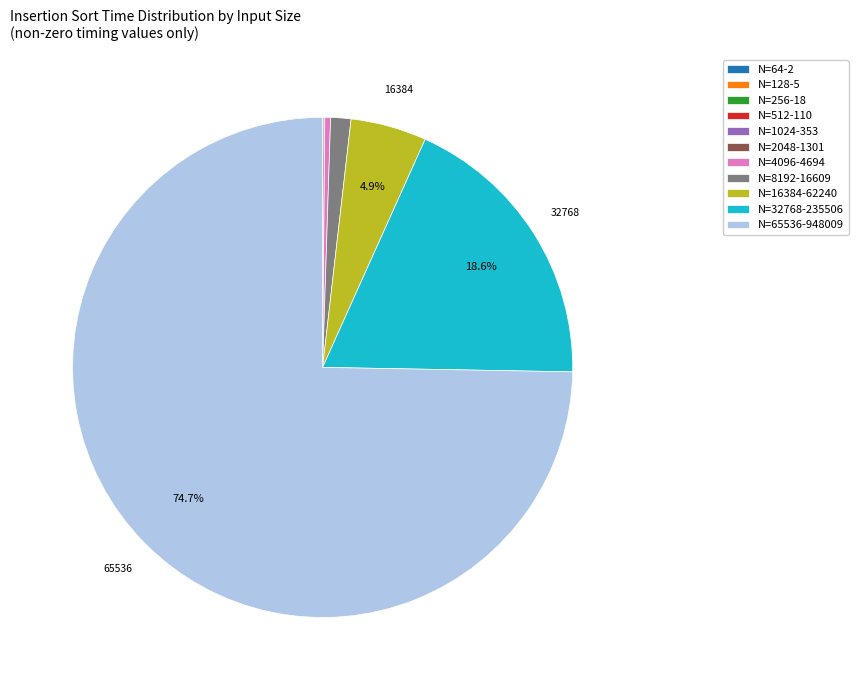

Is there any slice that represents more than half of the pie?

Yes